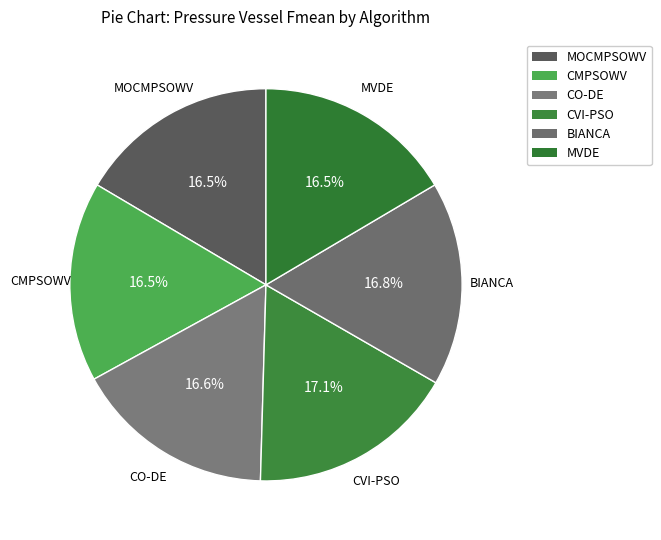

To the nearest percent, what percentage of the pie is CO-DE?

17%